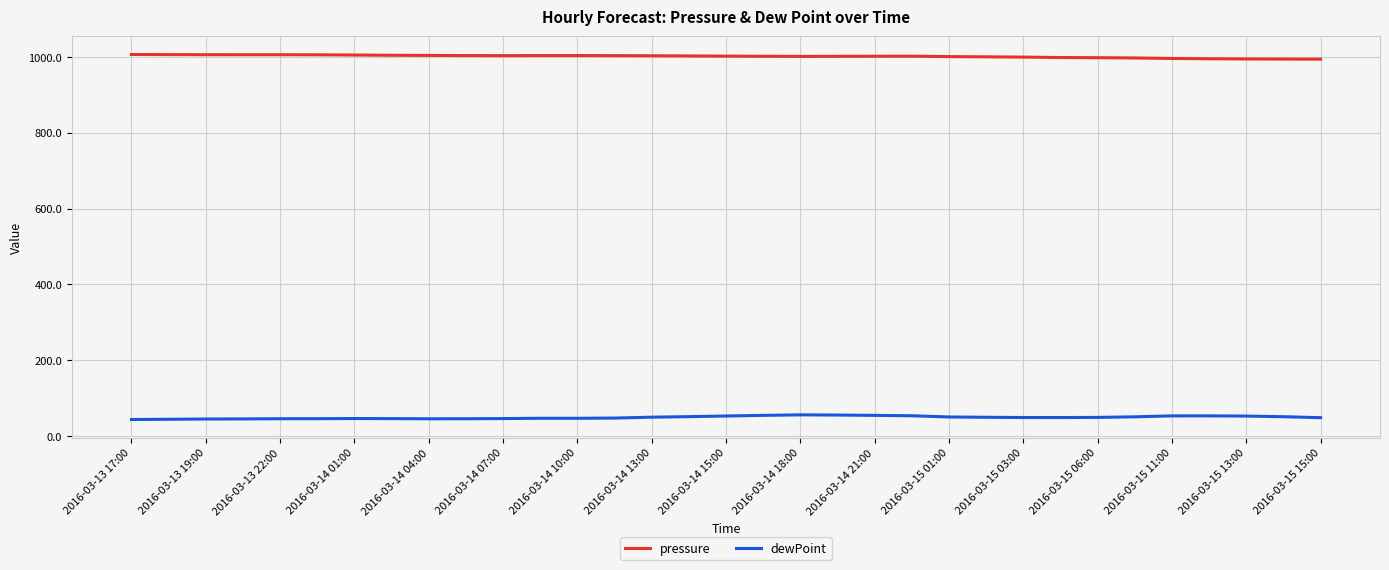

What is the sum of all dewPoint values?

1608.6